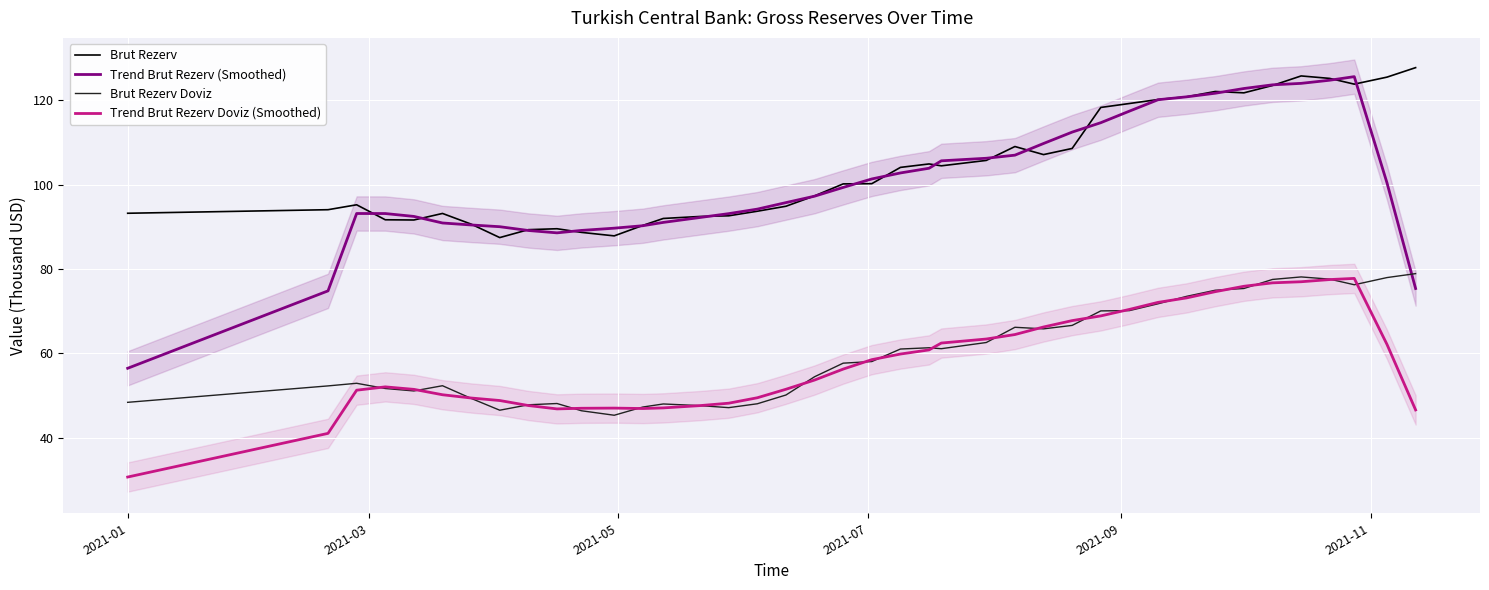

Count the number of categories in the chart.

40